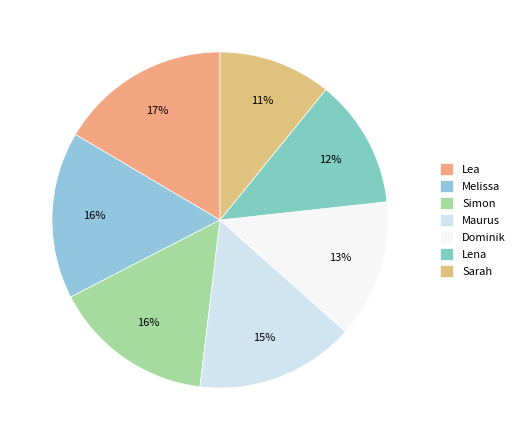

True or false: Maurus accounts for 15% of the total.

True